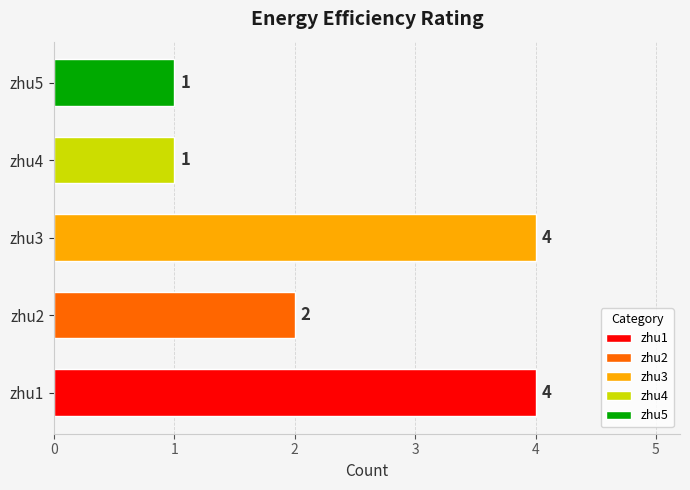

Where is the data nearest to the value 2?

zhu2